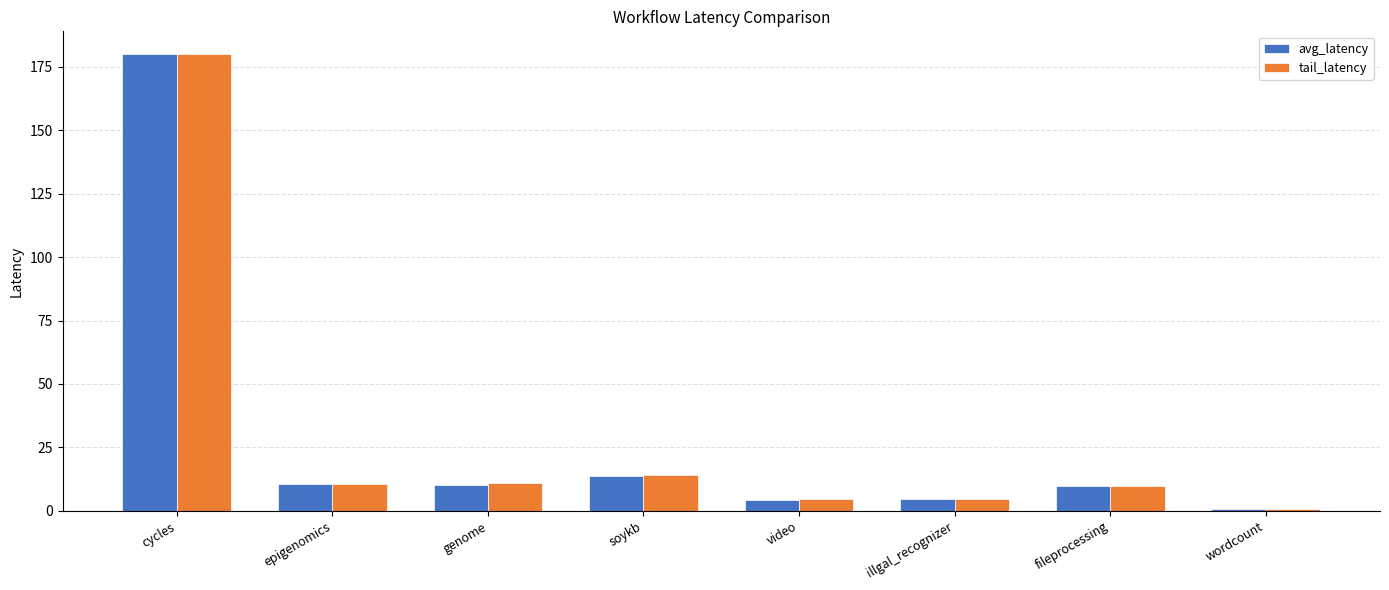

What is the sum of all tail_latency values?

235.5